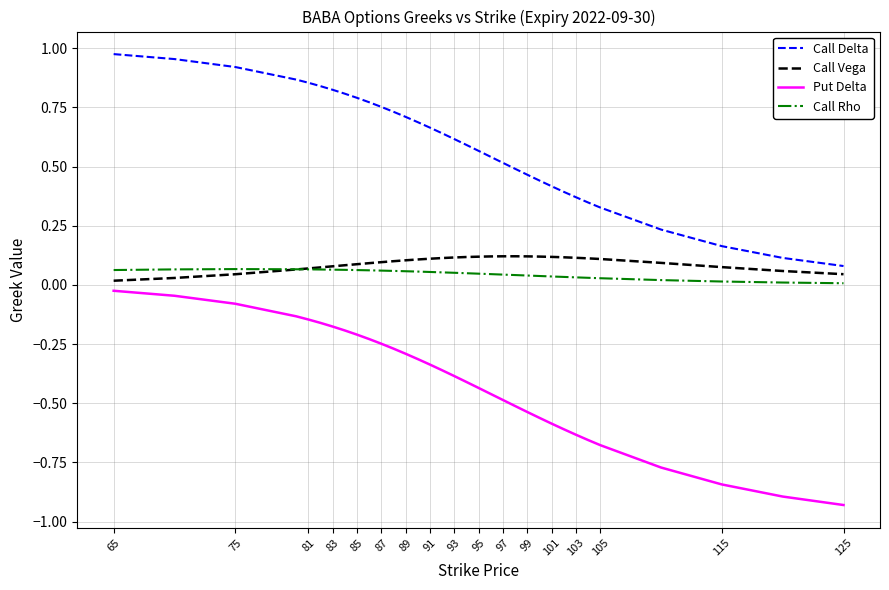

Which series has the largest range (max minus min)?

Put Delta